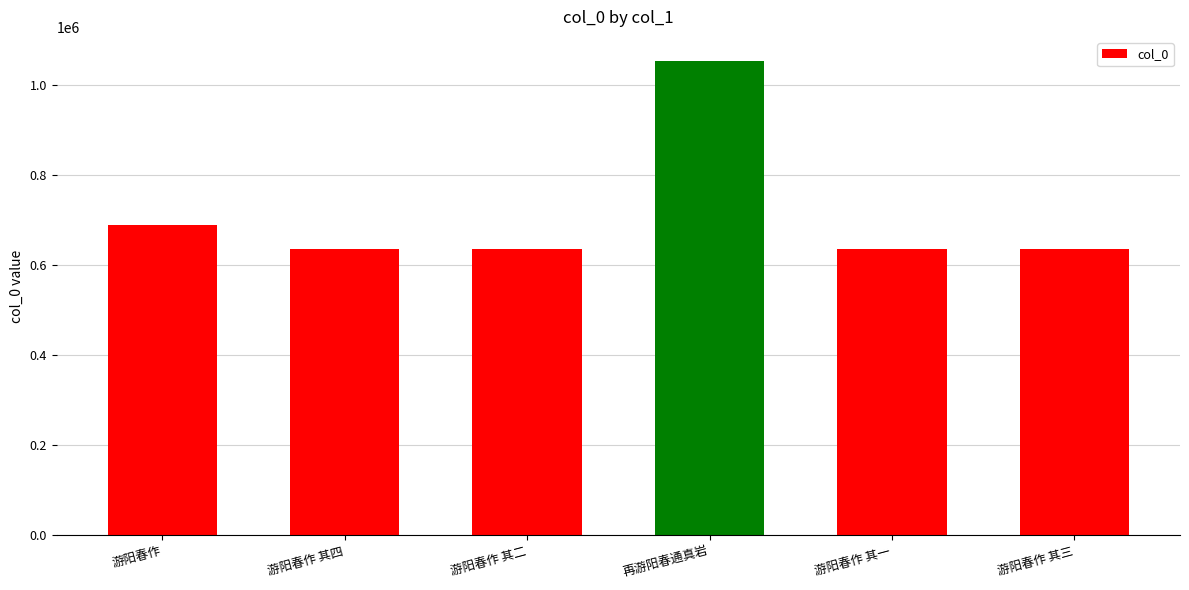

What is the maximum value shown in the chart?

1053019